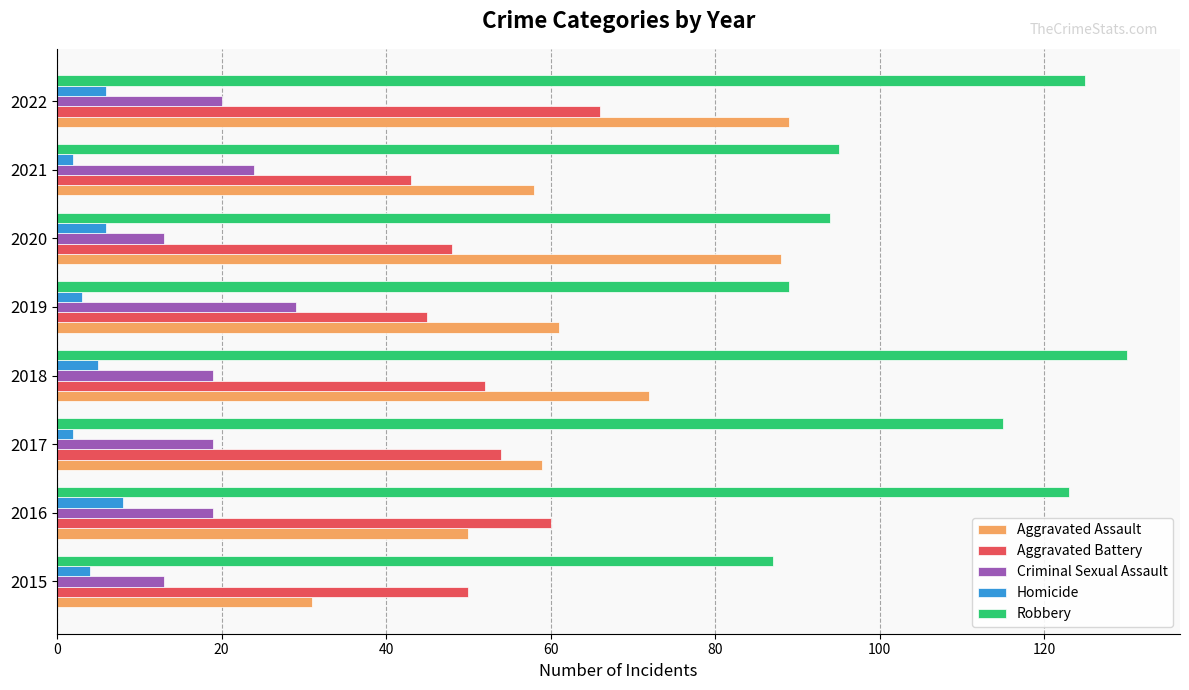

True or false: Criminal Sexual Assault has a value of 19 at 2016.

True